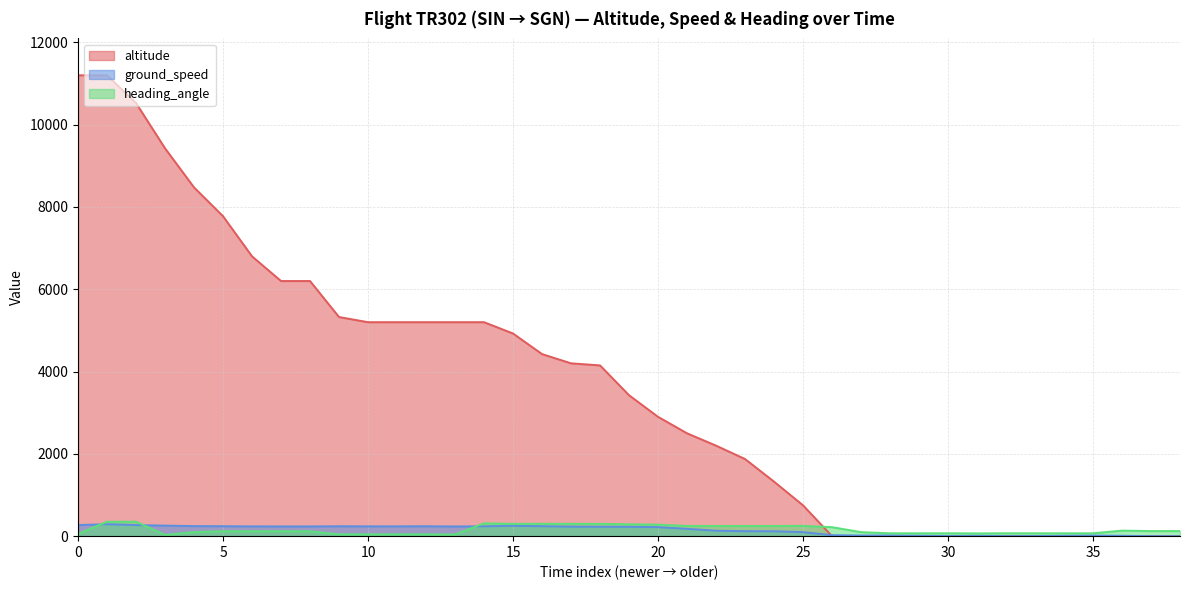

How many interior local peaks does the heading_angle series have?

5